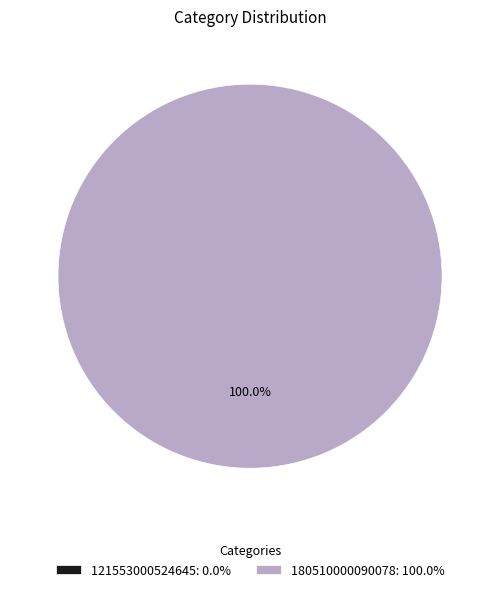

What percentage do 121553000524645 and 180510000090078 together represent?

100.0%